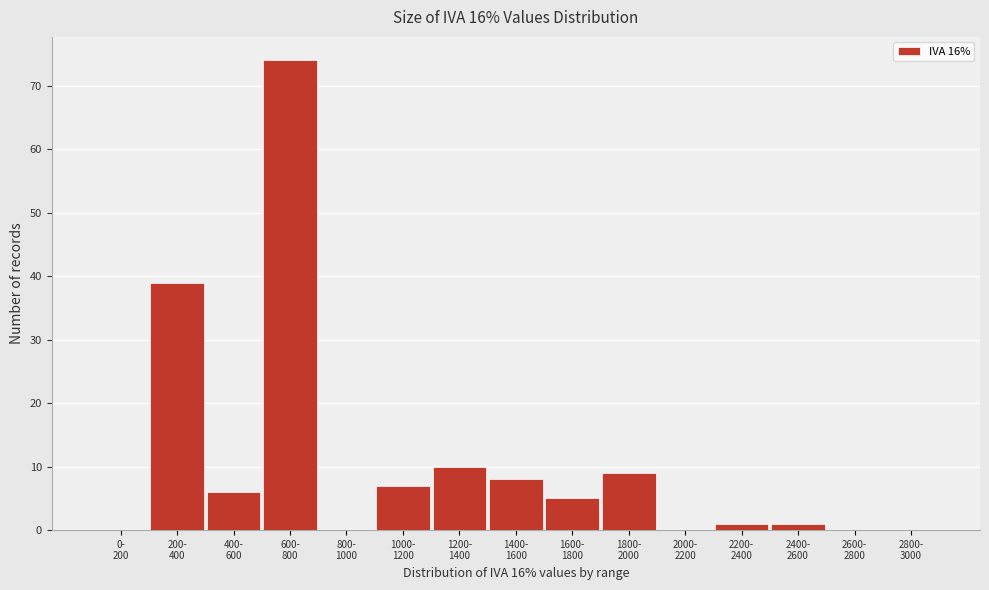

What is the maximum value shown in the chart?

74